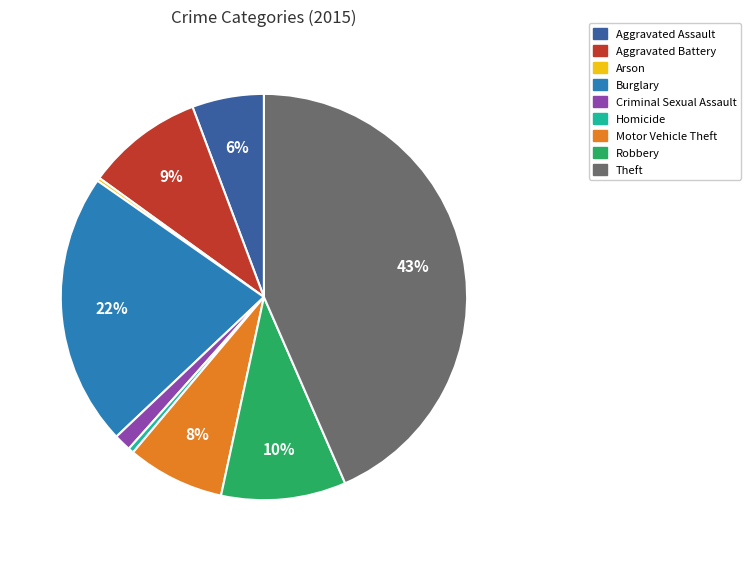

Between Aggravated Assault and Theft, which is larger?

Theft